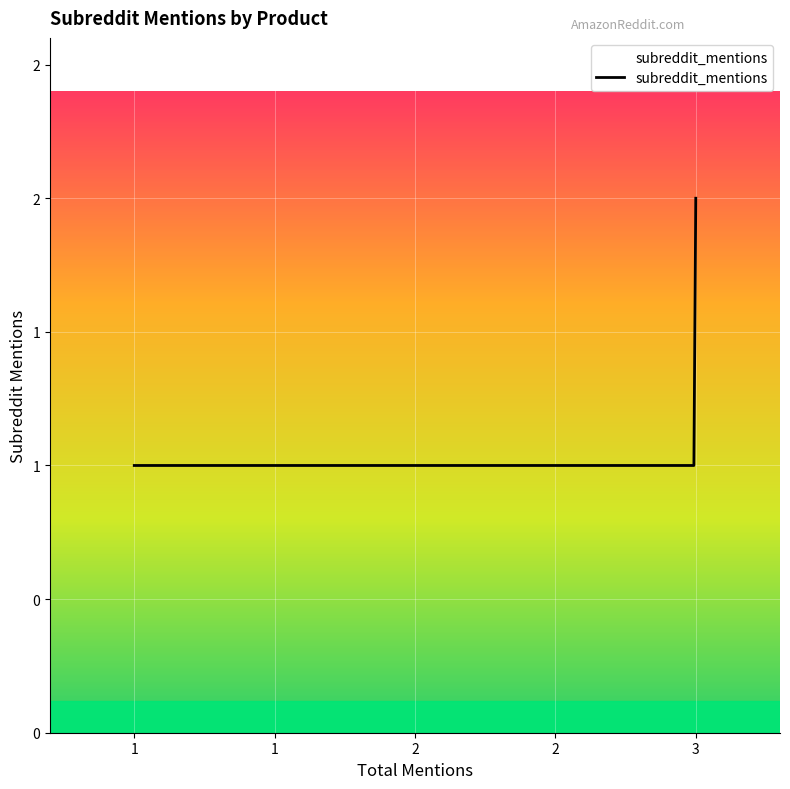

Does the chart display data point markers on the line(s)?

No